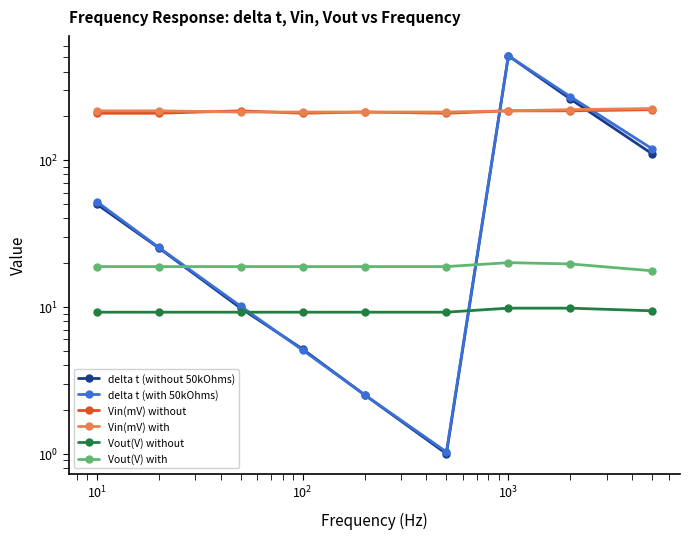

How many values in the delta t (without 50kOhms) series exceed 25?

5